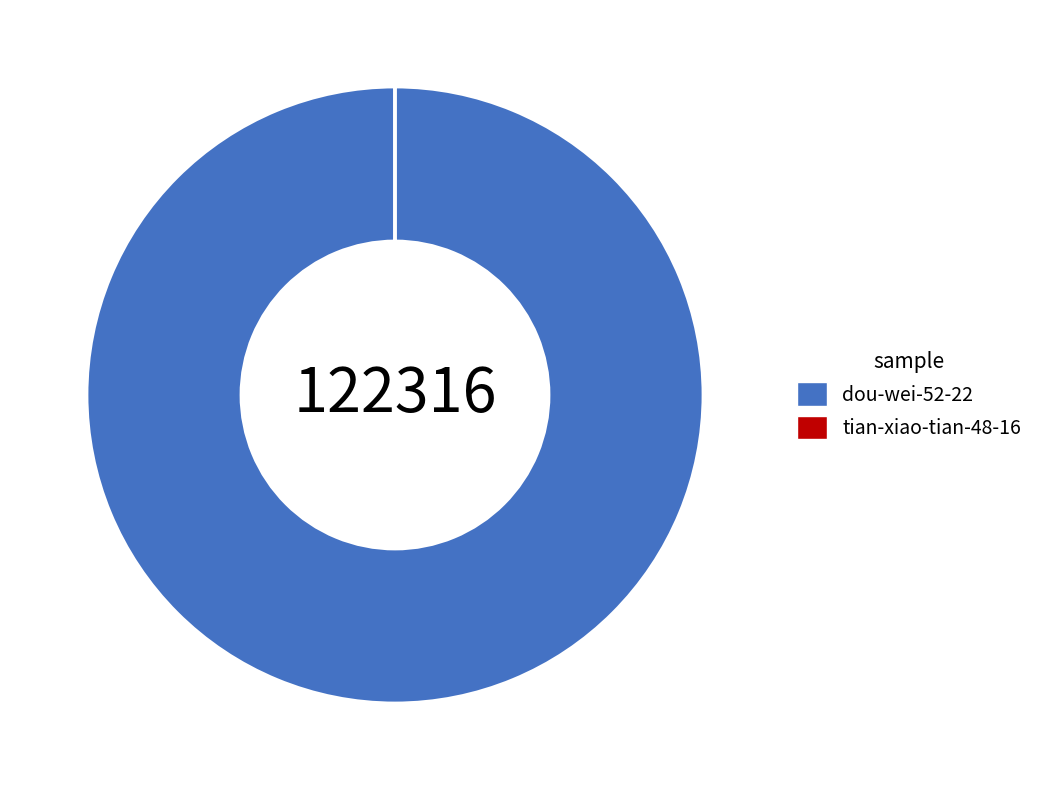

Is there a majority slice in this chart?

Yes